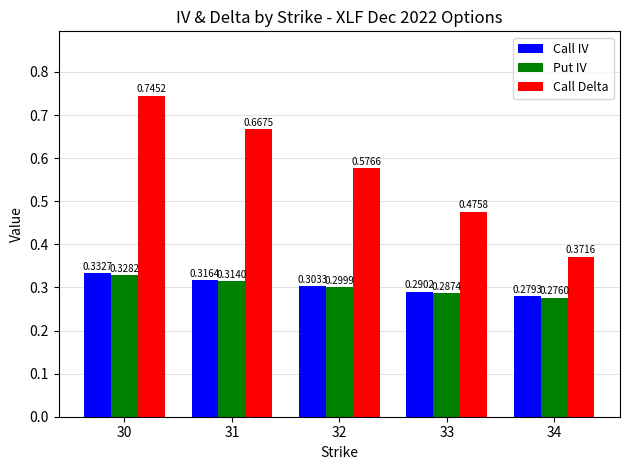

At which category is the sum across all series the highest?

30